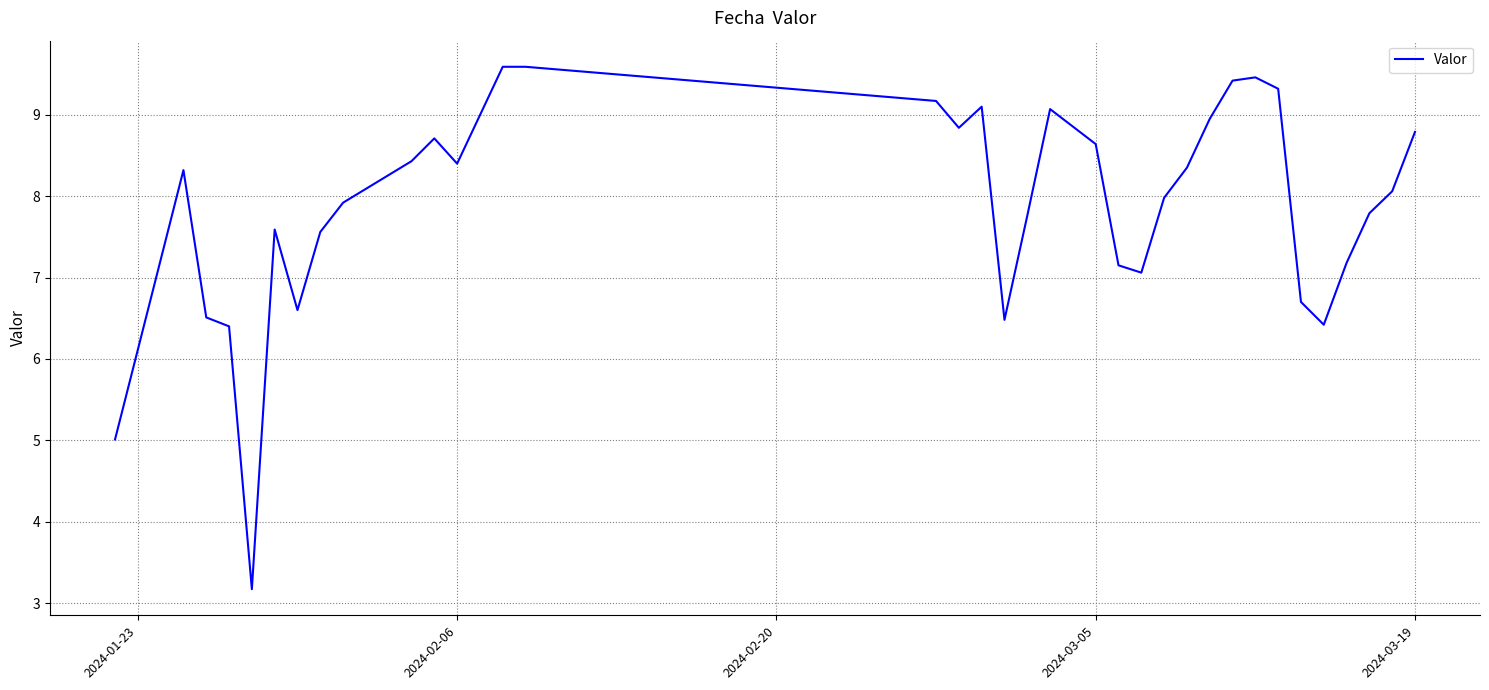

What is the difference between the maximum and minimum values?

6.4